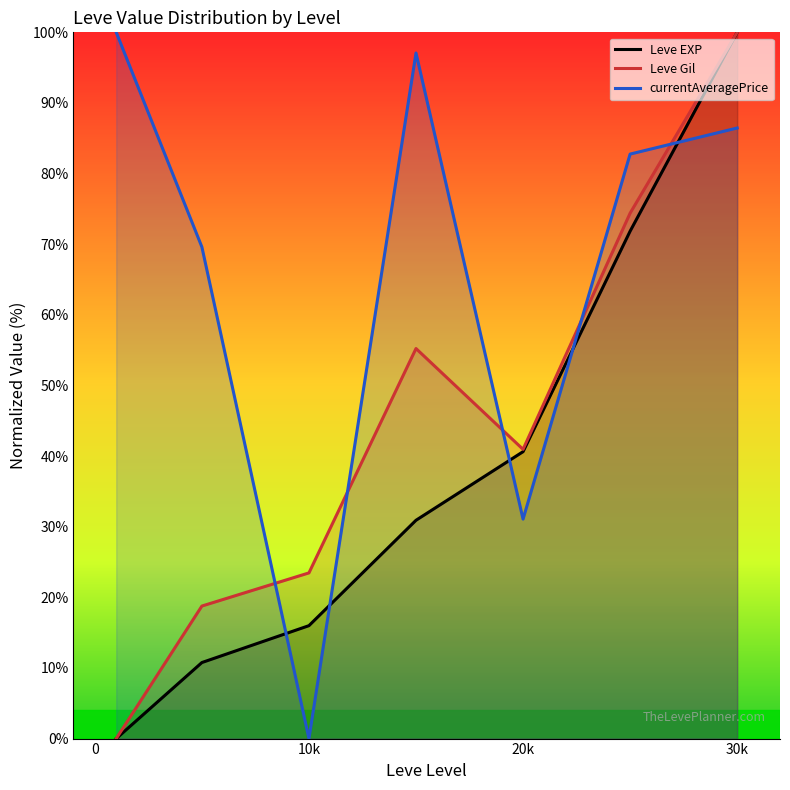

True or false: currentAveragePrice has a value of 55.1 at 20k.

False